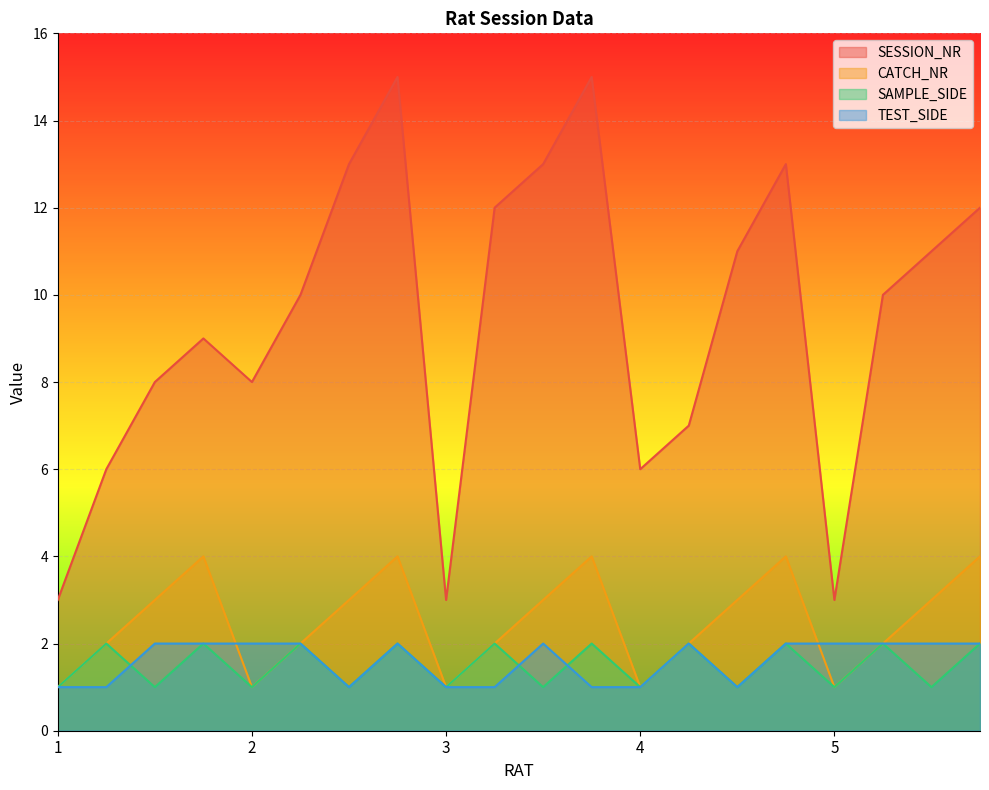

Rank the series by their maximum value, from highest to lowest.

SESSION_NR, CATCH_NR, SAMPLE_SIDE, TEST_SIDE